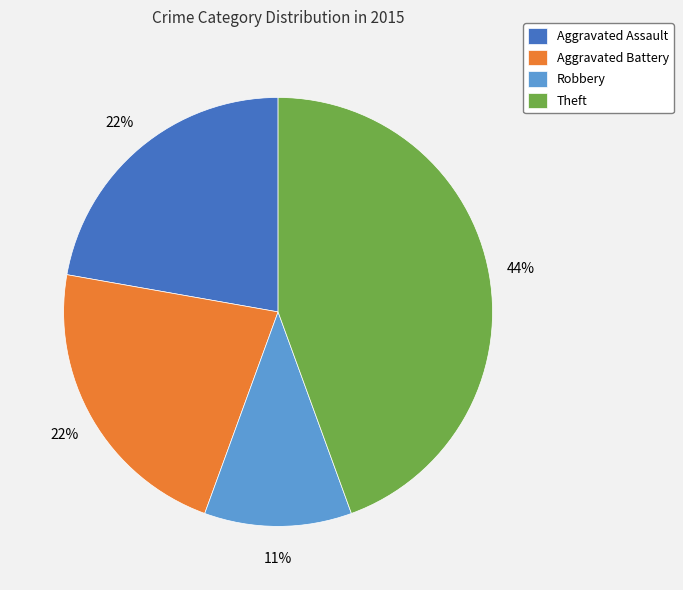

What percentage is the Aggravated Assault slice, to the nearest percent?

22%